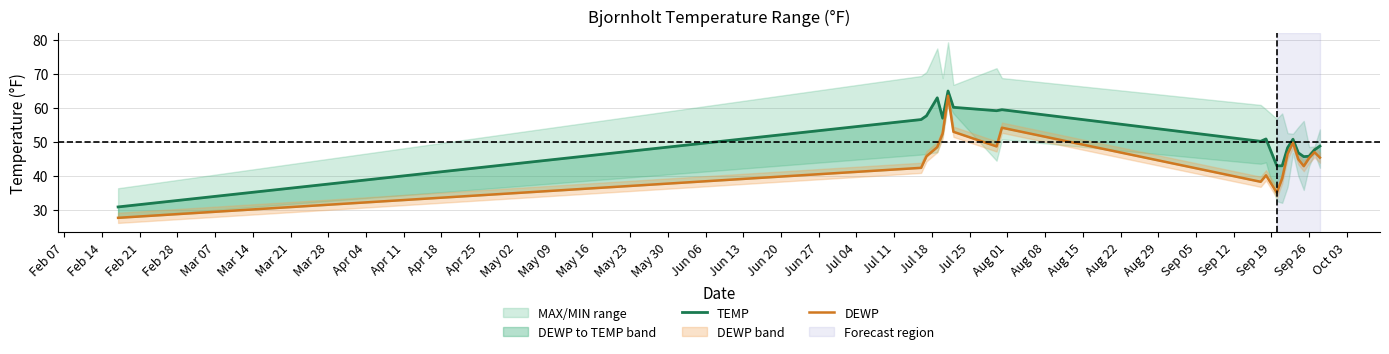

Does the chart display data point markers on the line(s)?

No